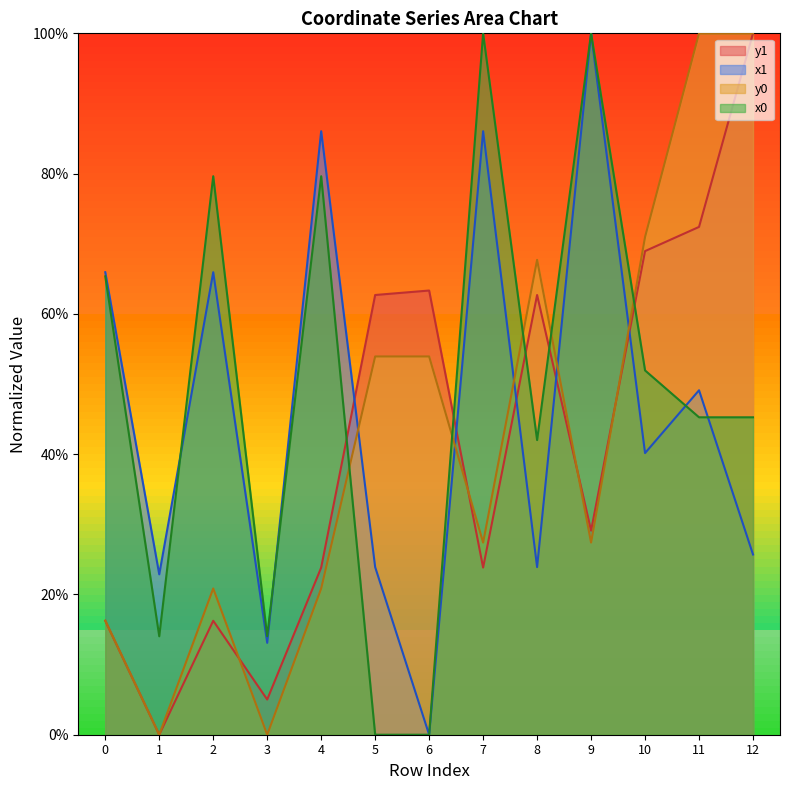

What is the sum of the x0 values at 9 and 11?

145.3